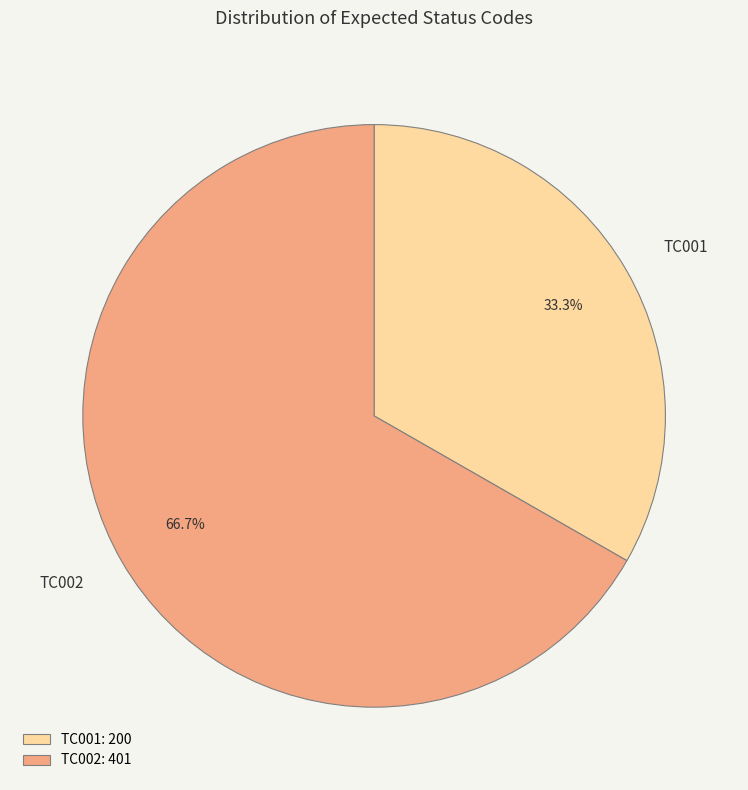

To the nearest percent, what is the combined percentage of TC002 and TC001?

100%